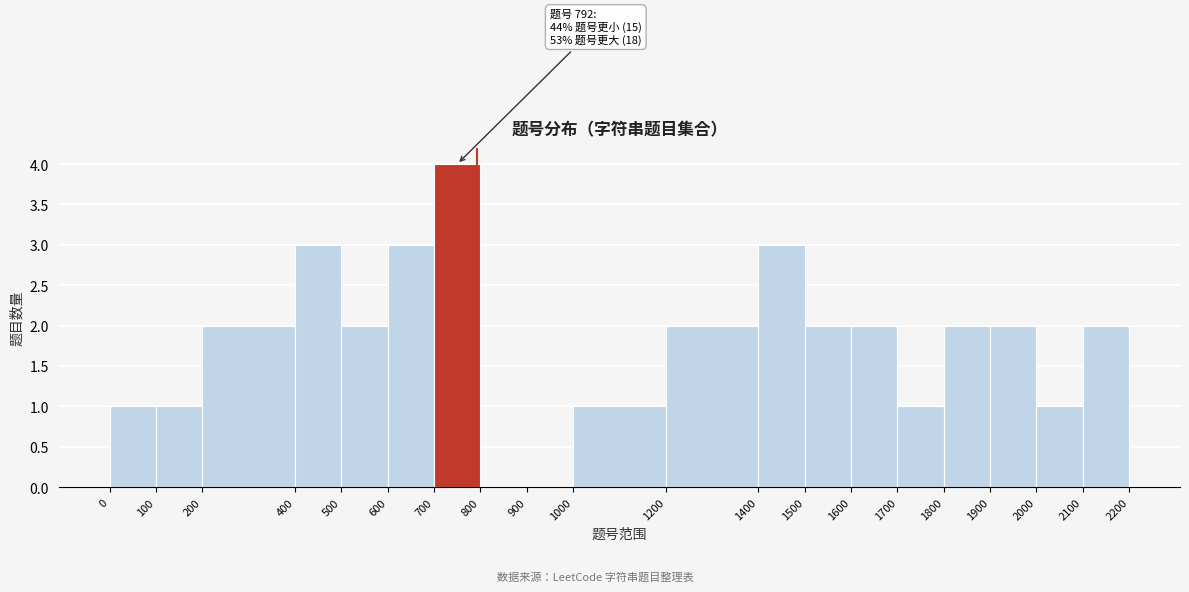

Over which range of the x-axis is the bar tallest?

700 to 800